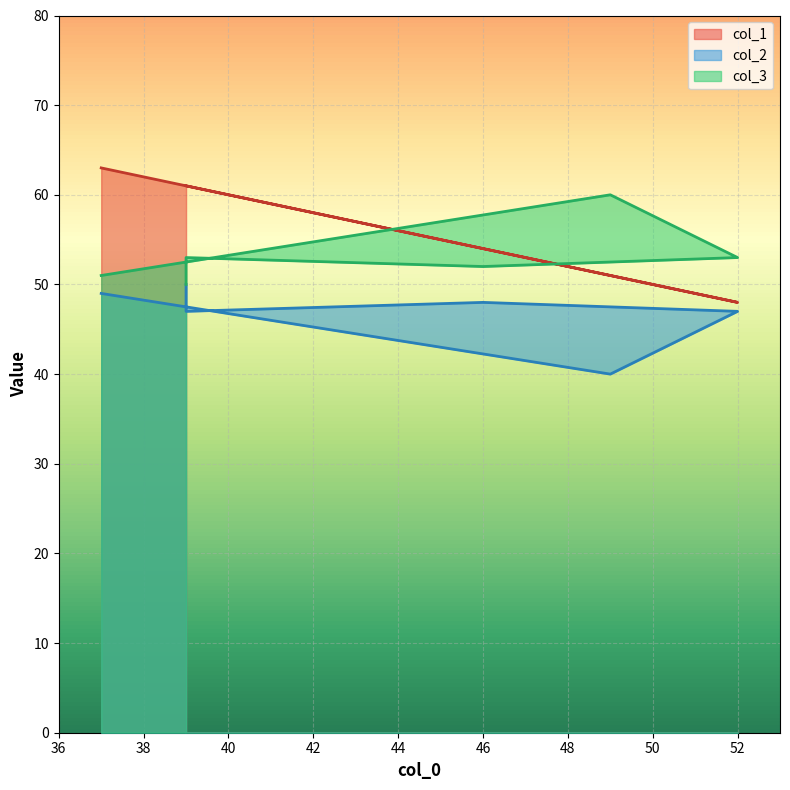

True or false: col_1 and col_2 cross at least once.

False